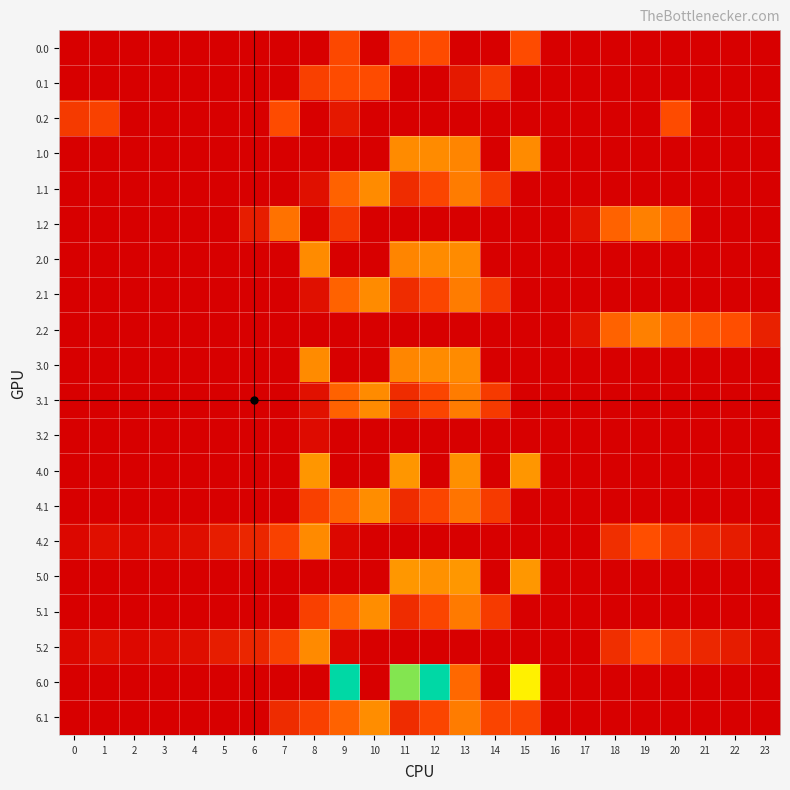

What is the maximum value shown in the chart?

593.0